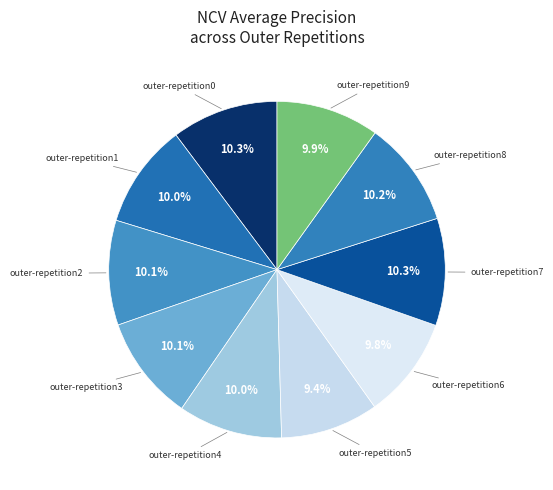

How many segments does this pie chart have?

10